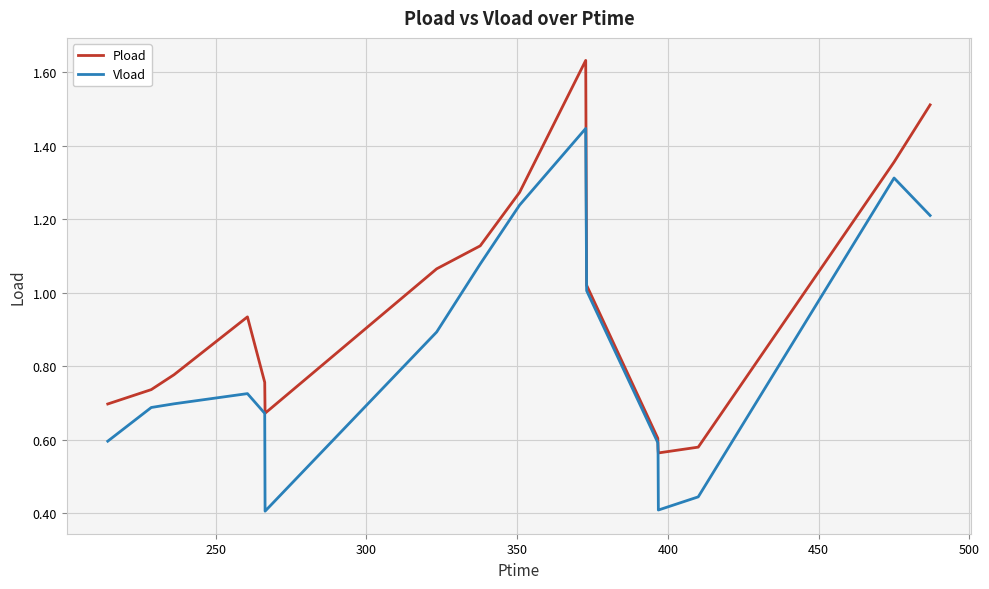

True or false: Pload and Vload cross at least once.

False